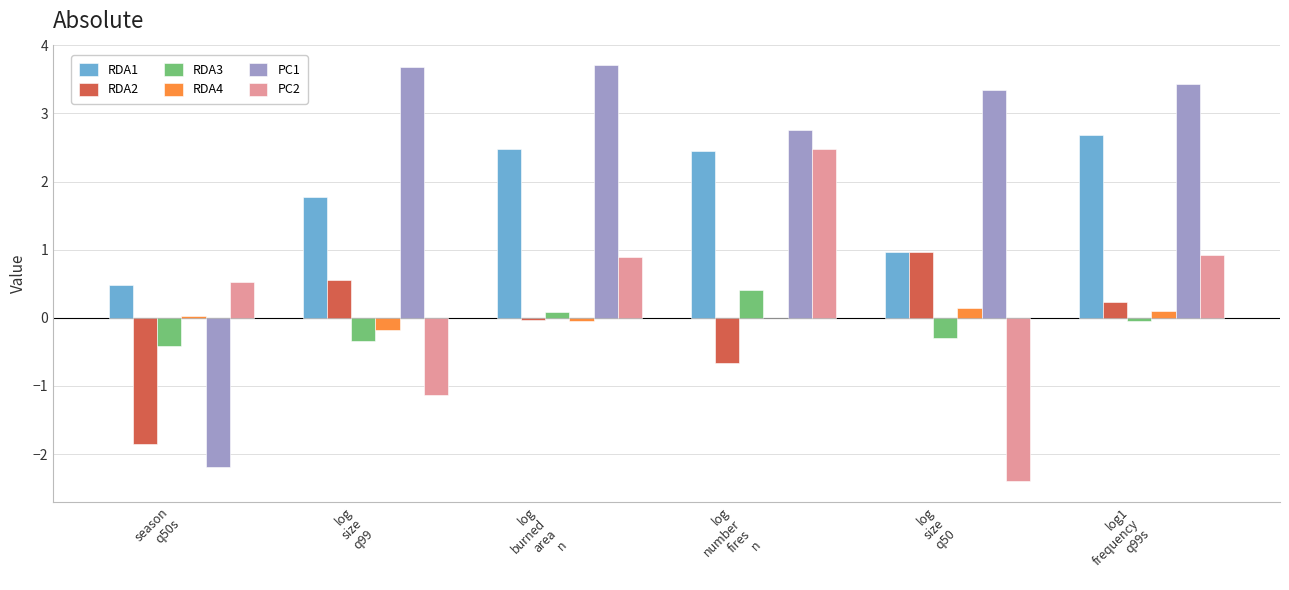

What is the highest value of the RDA2 series?

1.0